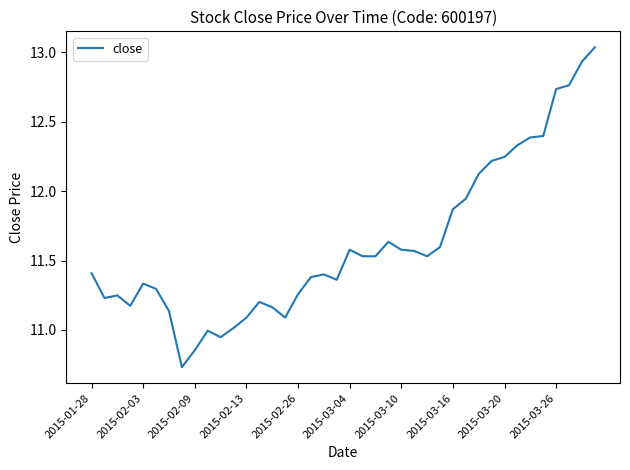

How many lines are shown in the chart?

1